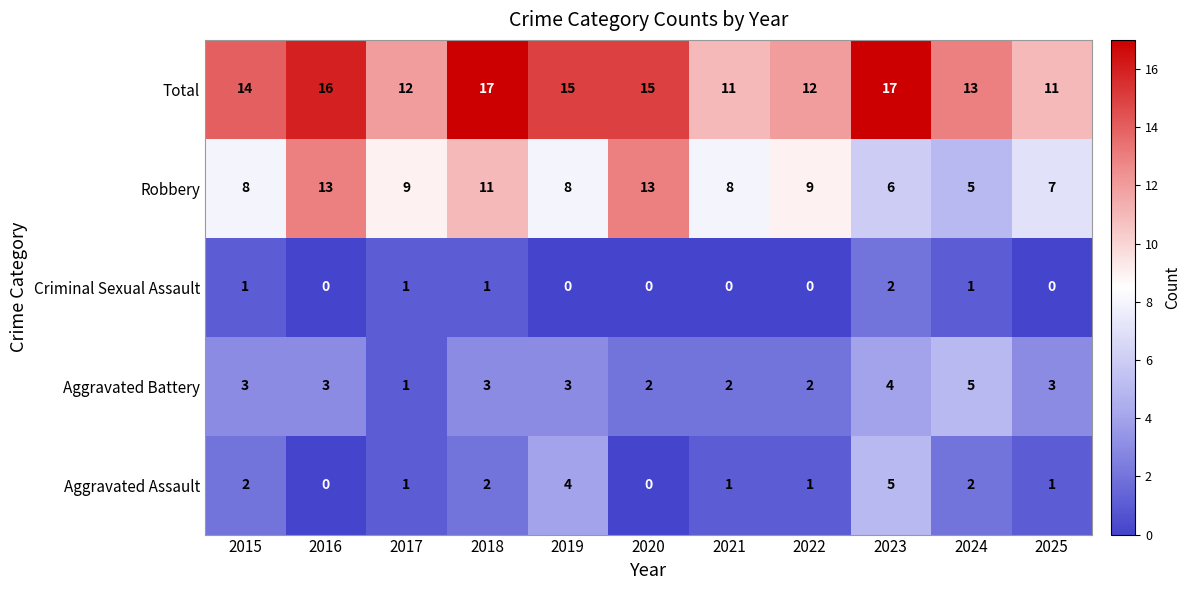

The Criminal Sexual Assault series shows 1 at 2025. True or false?

False